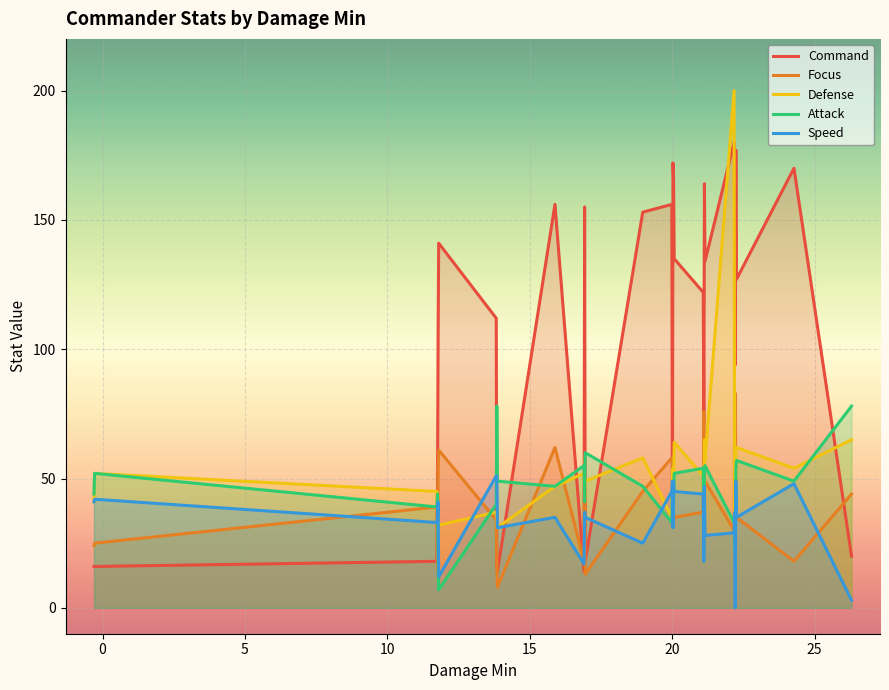

Which series has the widest spread of values?

Defense